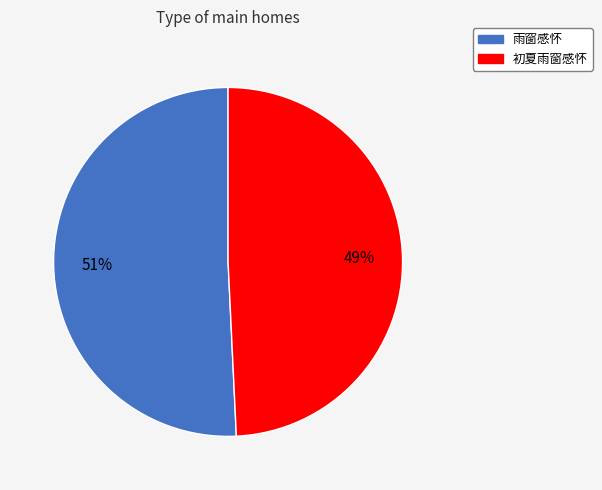

What is the ratio of the value at 初夏雨窗感怀 to the value at 雨窗感怀?

1.0